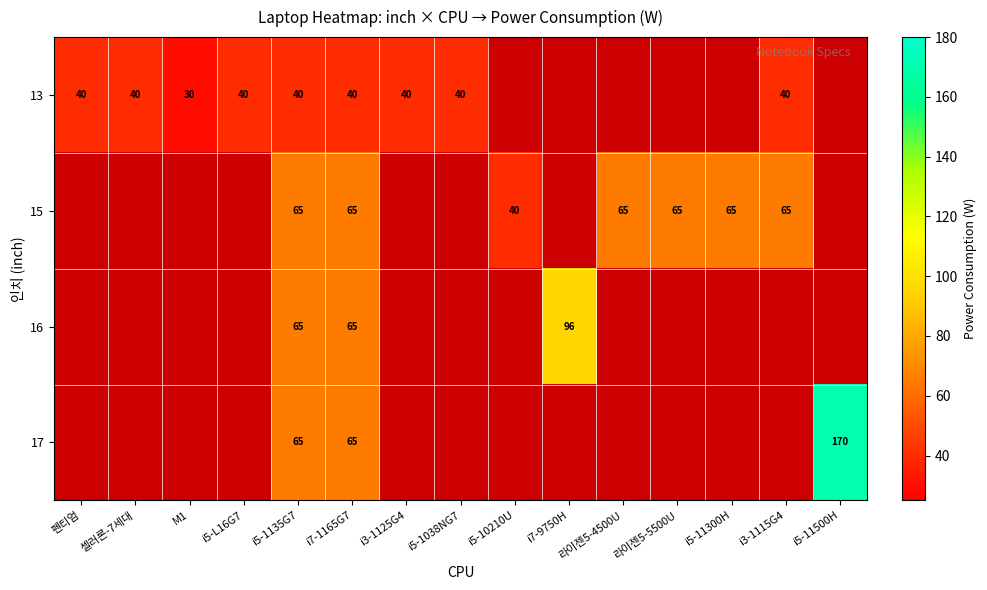

How many series are shown in this chart?

4